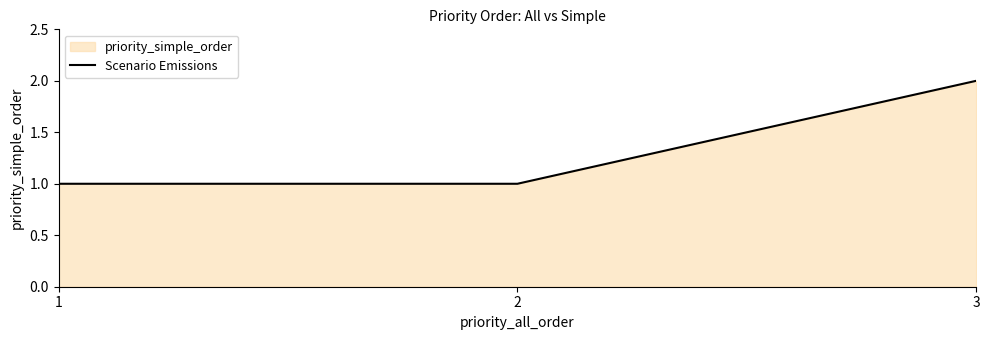

Reading left to right, extract all data points from this chart.

1	1	2